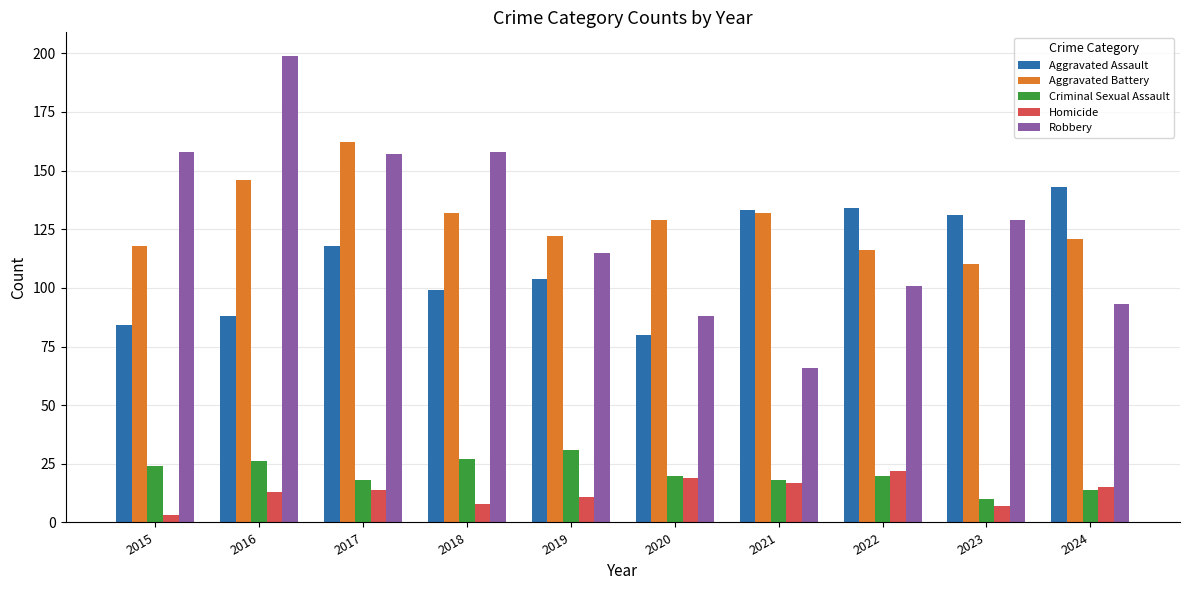

How many series are shown in this chart?

5